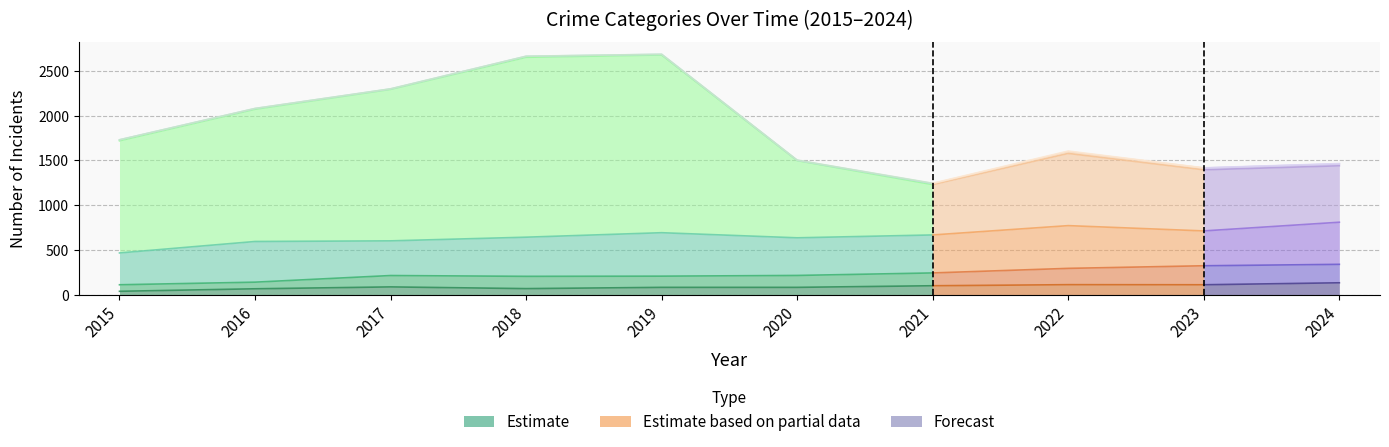

Reading right to left, list all the values displayed in this chart.

Aggravated Assault: 2024=133	2023=111	2022=112	2021=100	2020=82	2019=82	2018=68	2017=87	2016=66	2015=38
Aggravated Battery: 2024=206	2023=212	2022=182	2021=143	2020=133	2019=125	2018=137	2017=127	2016=74	2015=73
Robbery: 2024=470	2023=389	2022=477	2021=424	2020=420	2019=485	2018=437	2017=387	2016=454	2015=355
Theft: 2024=630	2023=682	2022=806	2021=562	2020=862	2019=1984	2018=2008	2017=1691	2016=1476	2015=1252
Criminal Sexual Assault: 2024=21	2023=20	2022=21	2021=11	2020=3	2019=7	2018=11	2017=5	2016=8	2015=11
Homicide: 2024=4	2023=2	2022=6	2021=4	2020=2	2019=1	2018=1	2017=1	2016=1	2015=0